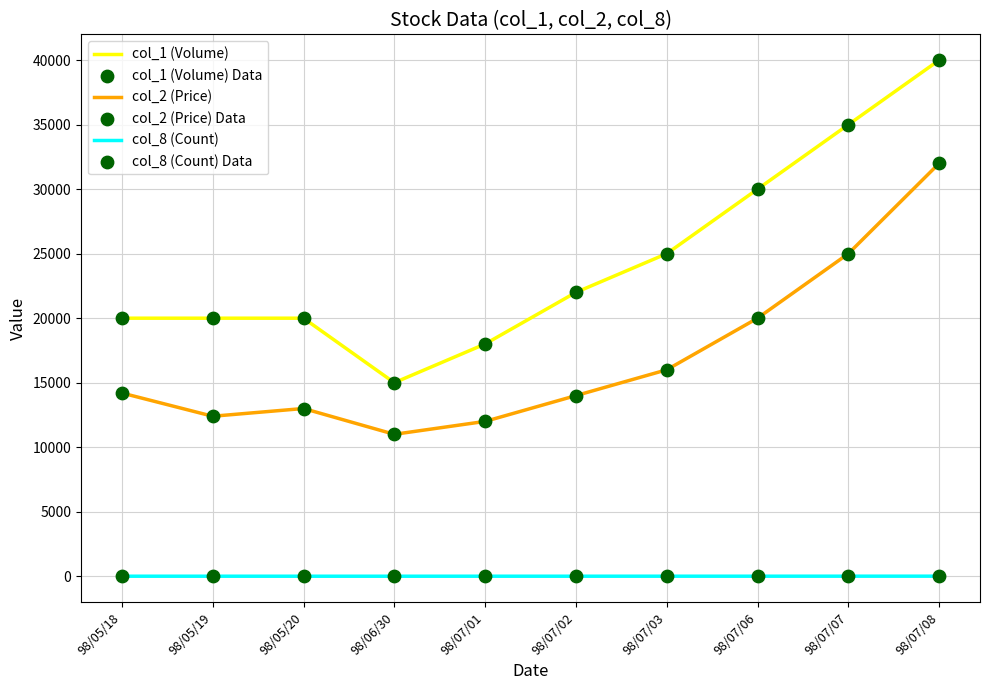

At which category is the sum across all series the highest?

98/07/08